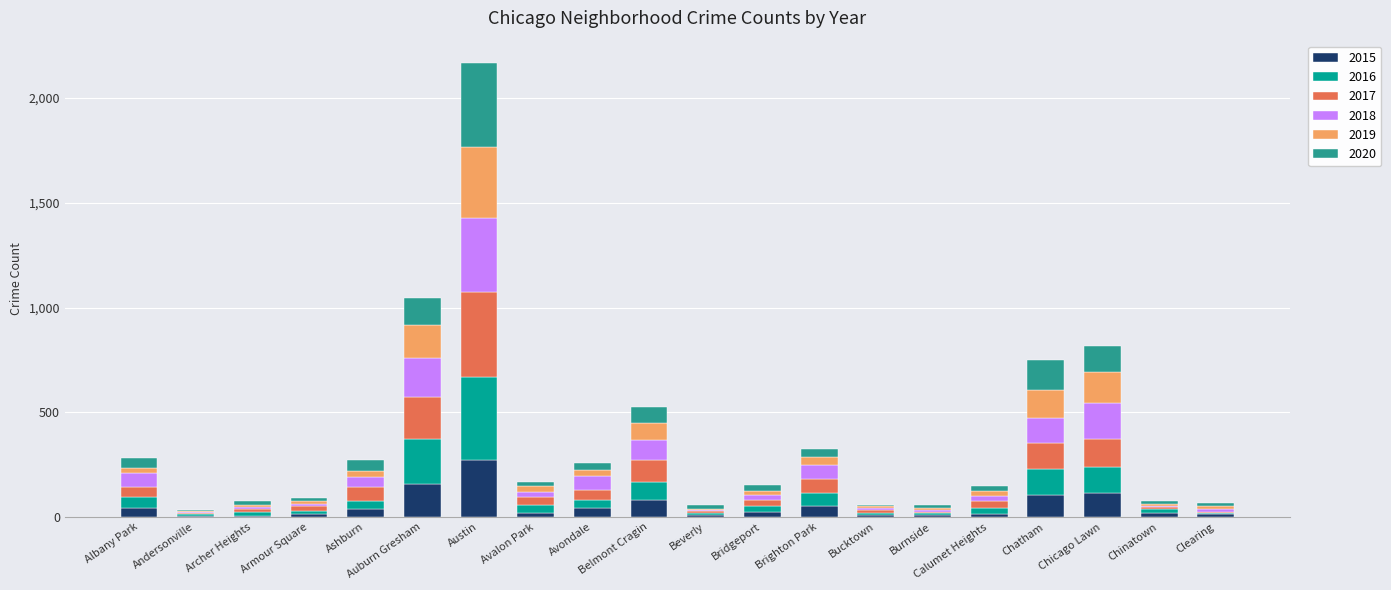

At which category is the sum across all series the highest?

Austin